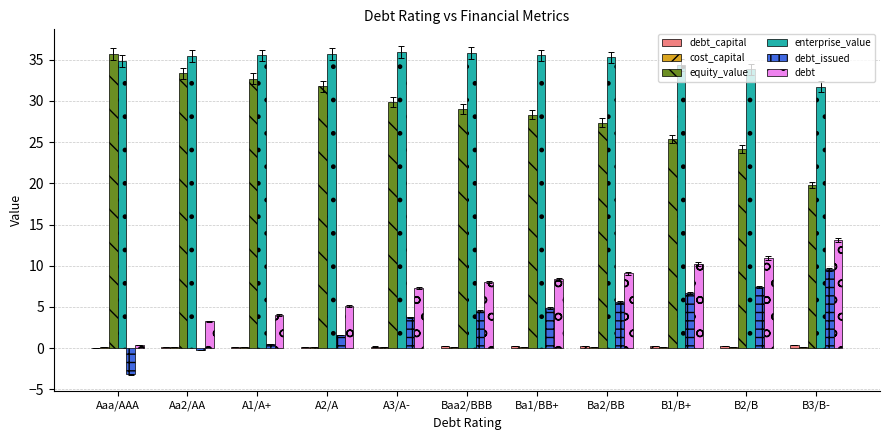

What is the highest value of the debt_issued series?

9.6